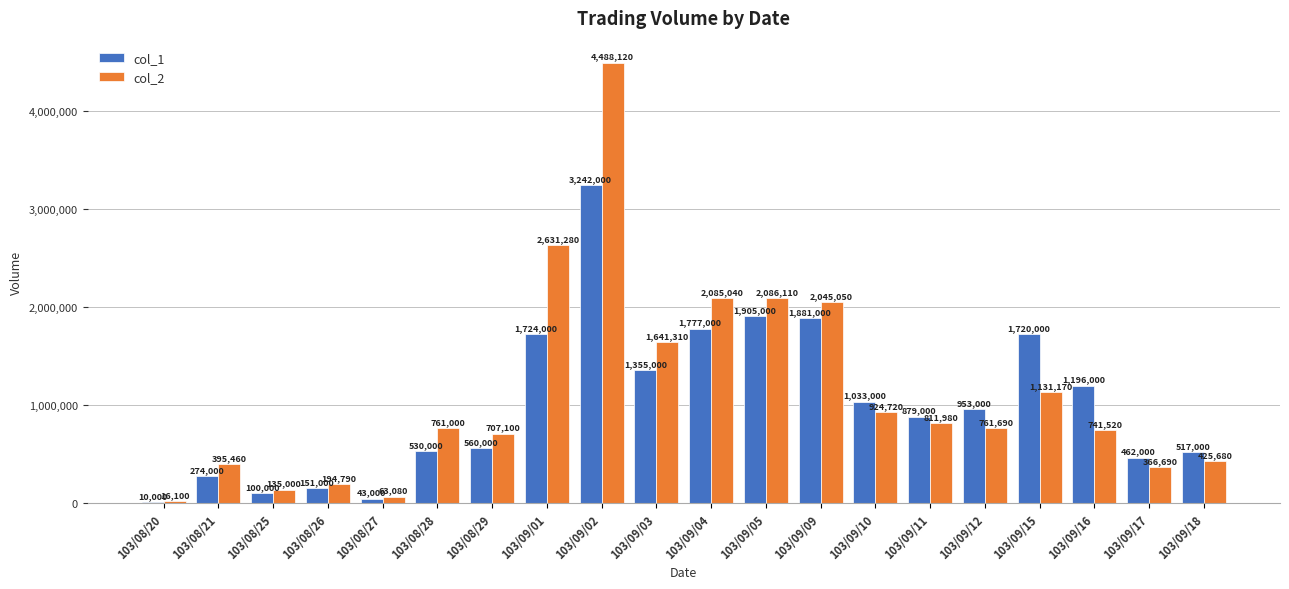

Where does the col_1 series first go above 953000?

103/09/01